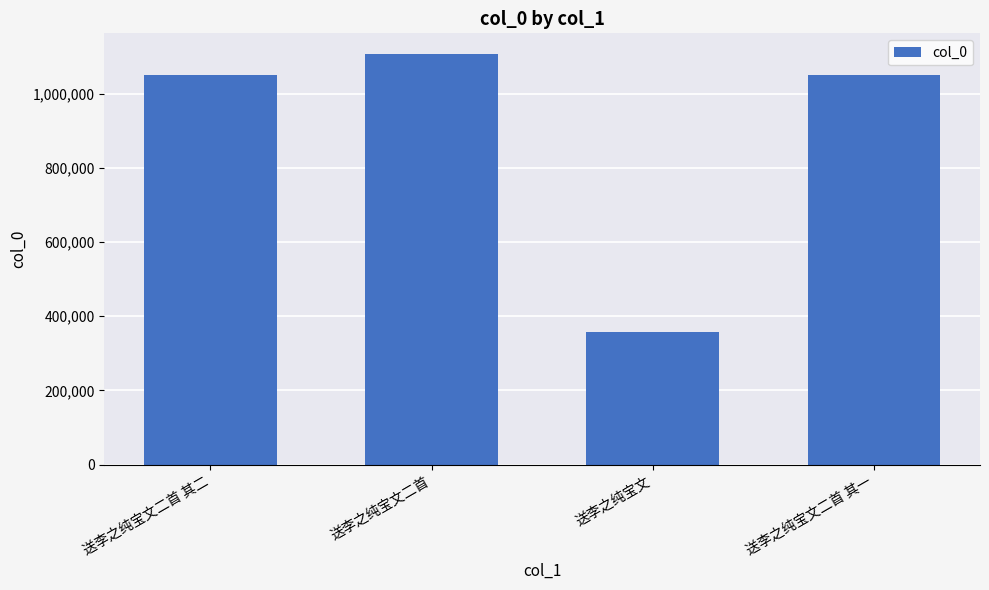

What is the change in value from 送李之纯宝文 to 送李之纯宝文二首 其一?

+690698